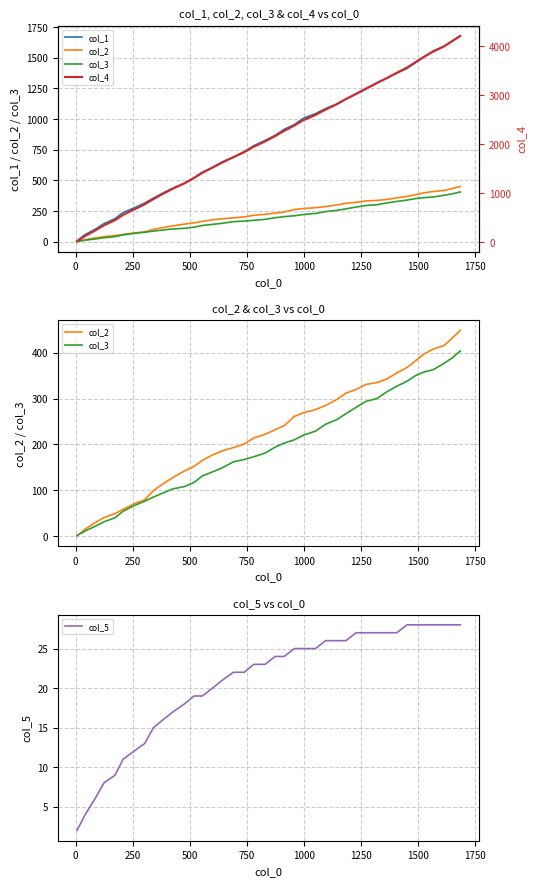

Which series ends up on top after the final intersection of col_2 and col_5?

col_2